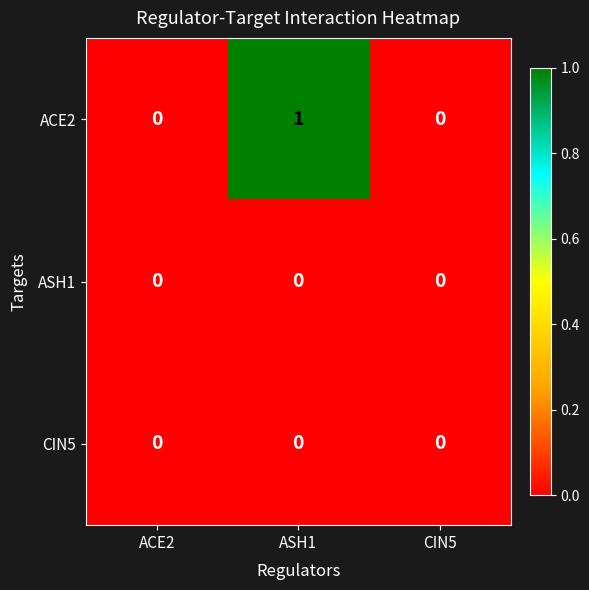

Reading left to right, list all the values displayed in this chart.

ACE2: 0	1	0
ASH1: 0	0	0
CIN5: 0	0	0